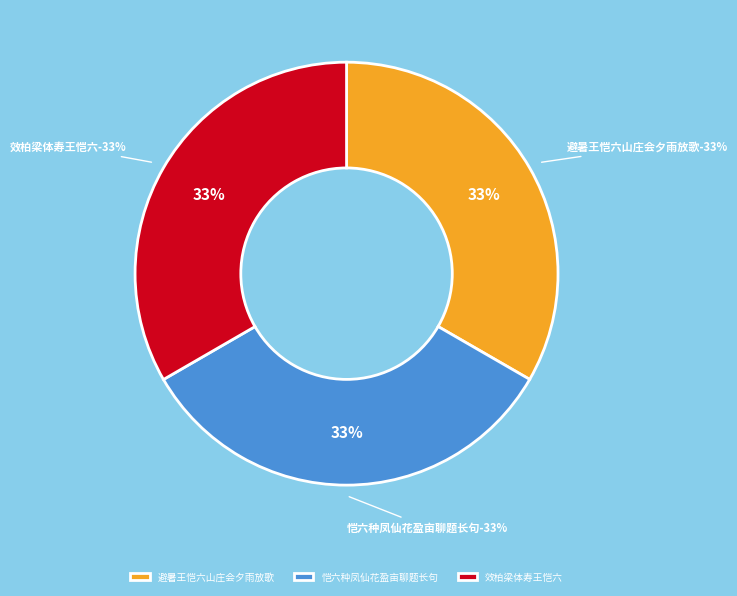

True or false: 避暑王恺六山庄会夕雨放歌 accounts for 33% of the total.

True